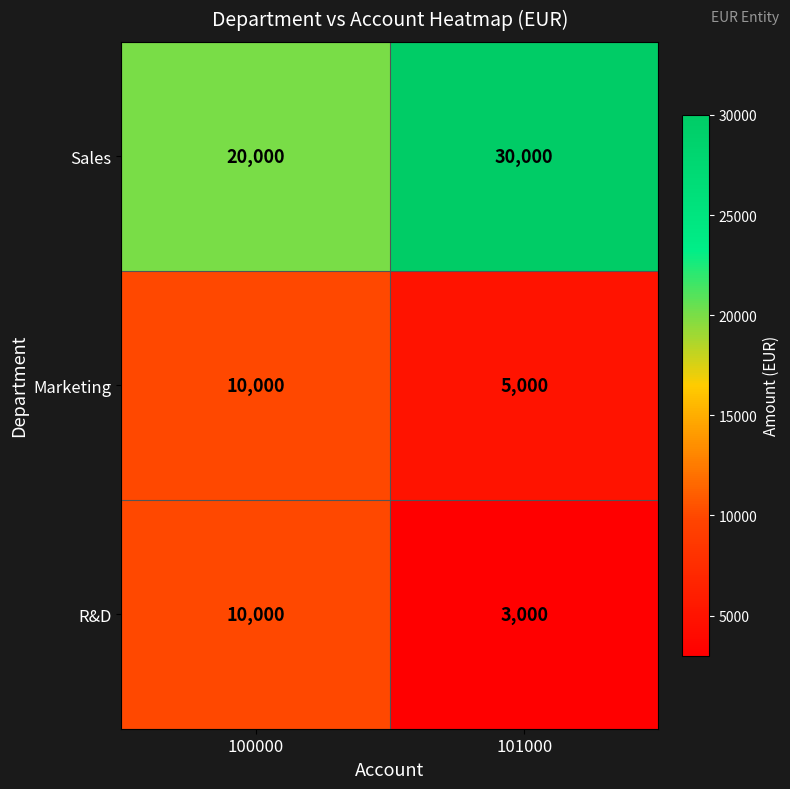

The Sales series shows 9529 at 100000. True or false?

False